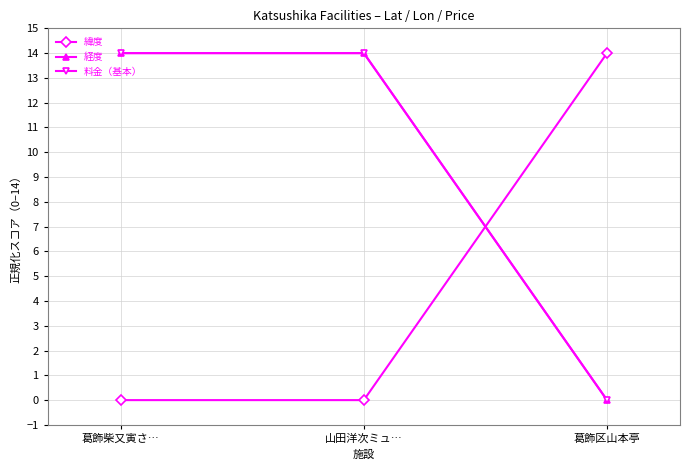

Is the value of 経度 at 山田洋次ミュ… greater than the value of 料金（基本） at 葛飾柴又寅さ…?

No